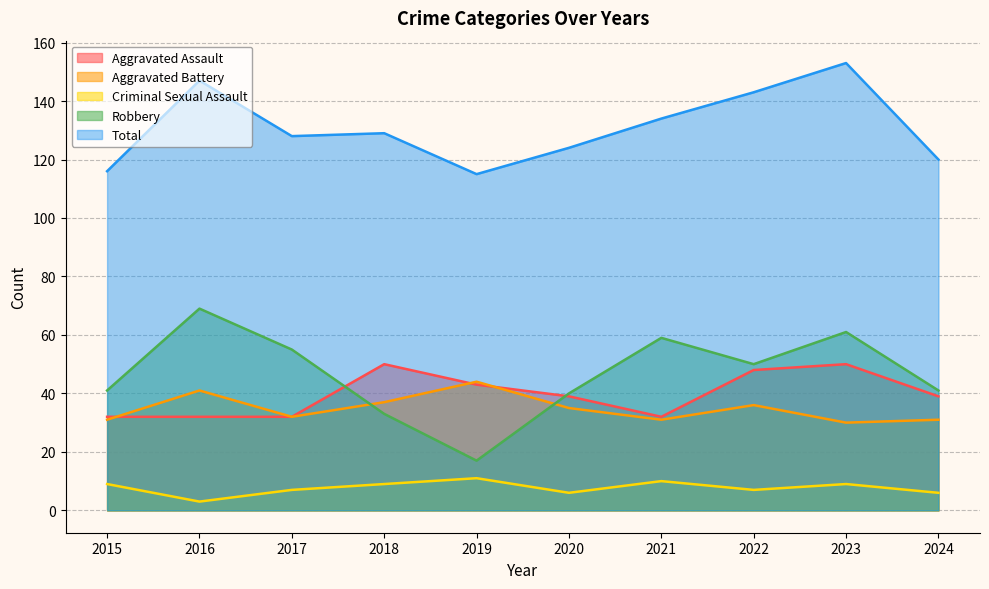

What value does the Criminal Sexual Assault series have at 2020?

6